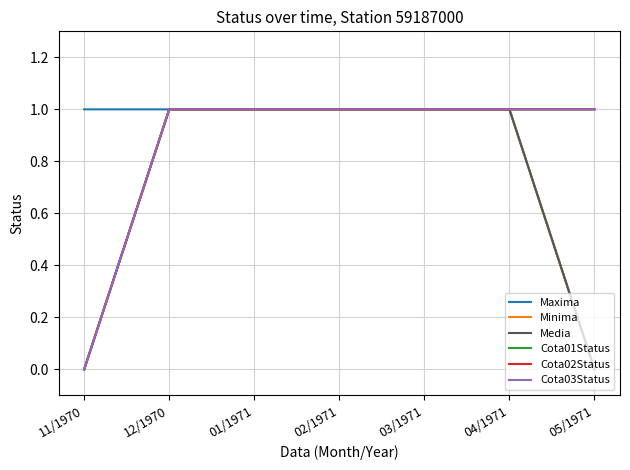

Does the chart display data point markers on the line(s)?

No